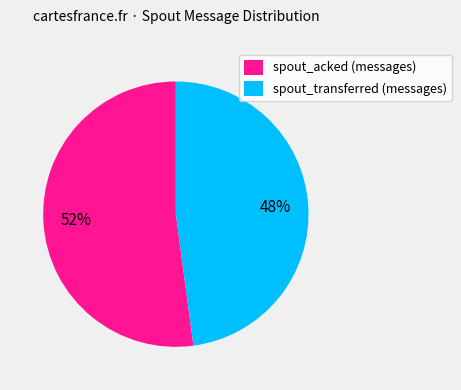

What percentage is the spout_transferred (messages) slice, to the nearest percent?

48%